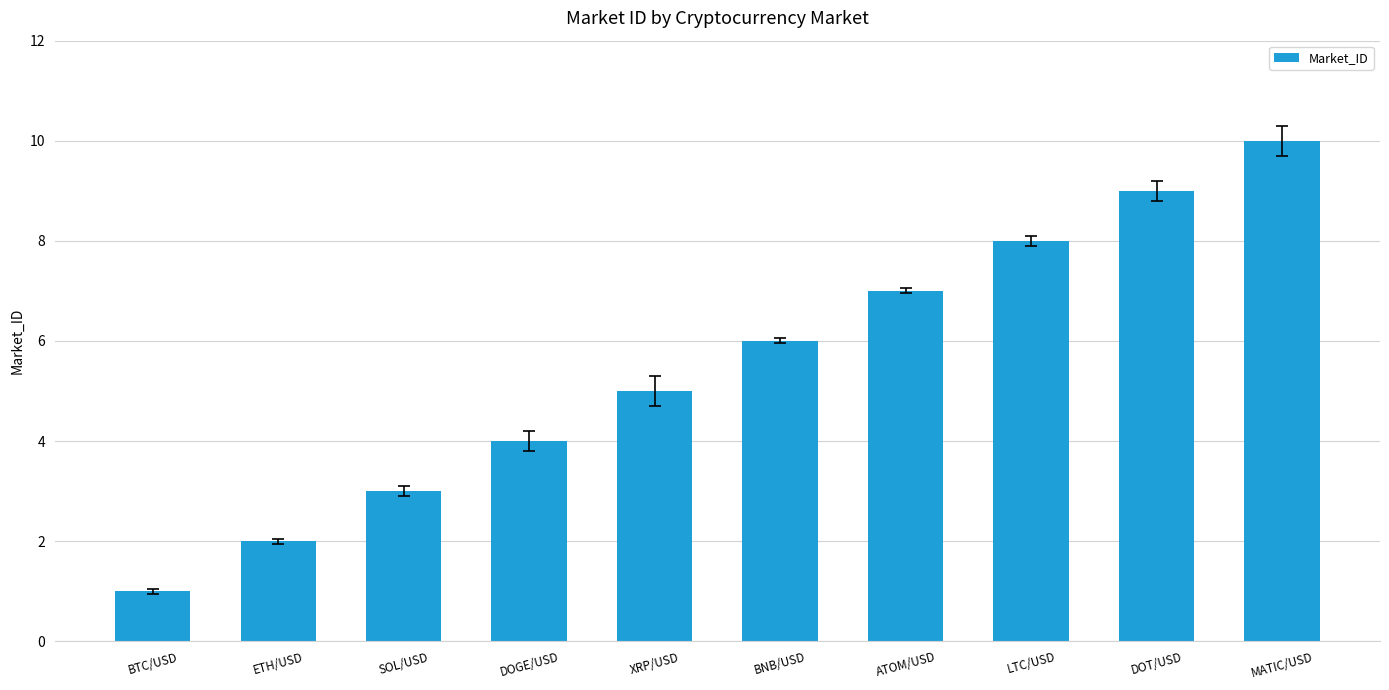

How many bars are there in total?

10